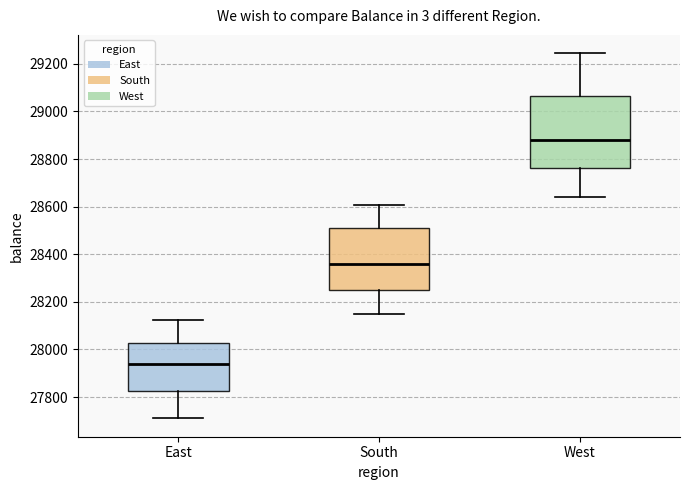

Where does the median line of the box for South sit on the y-axis? The values are not printed on the chart, so give them approximately, as read against the axis.

28360